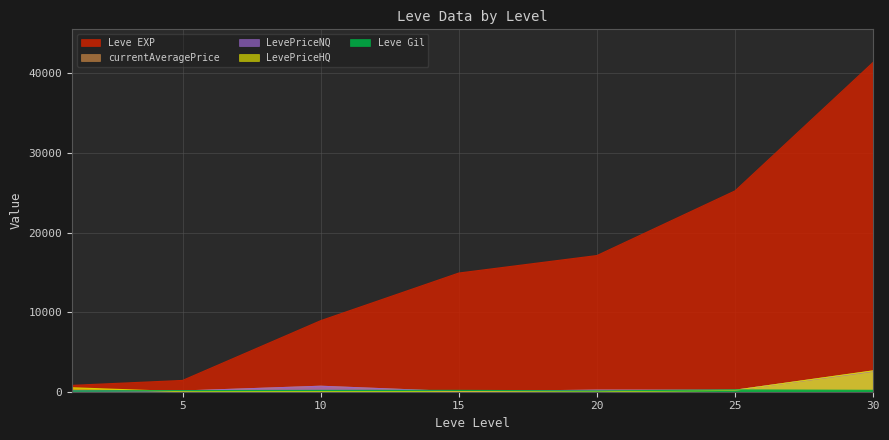

Where is the first local maximum for Leve Gil?

15